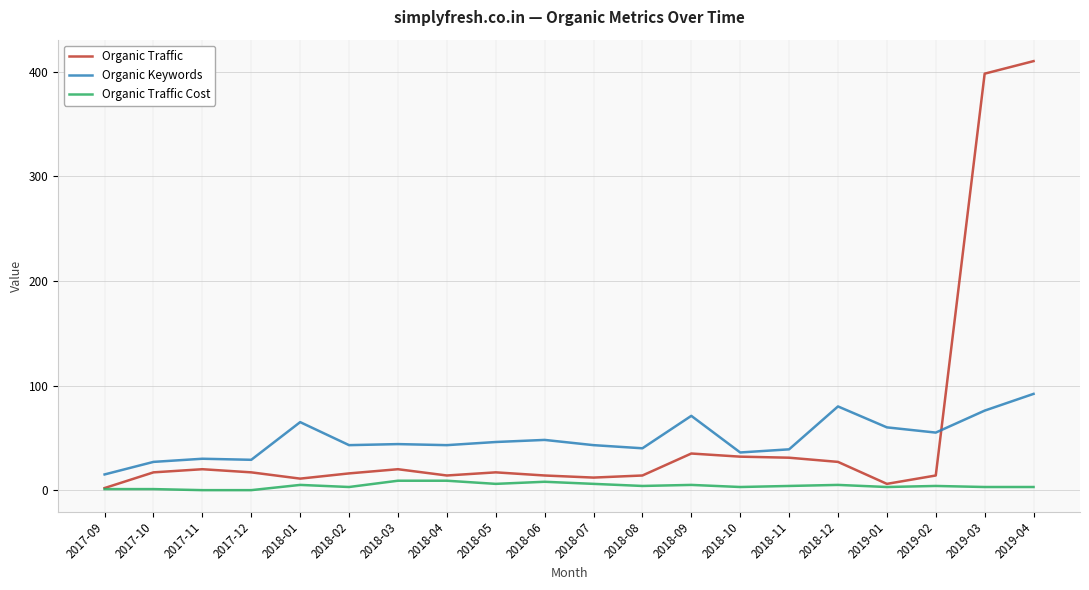

What is the difference between the Organic Keywords values at 2018-05 and 2019-03?

30